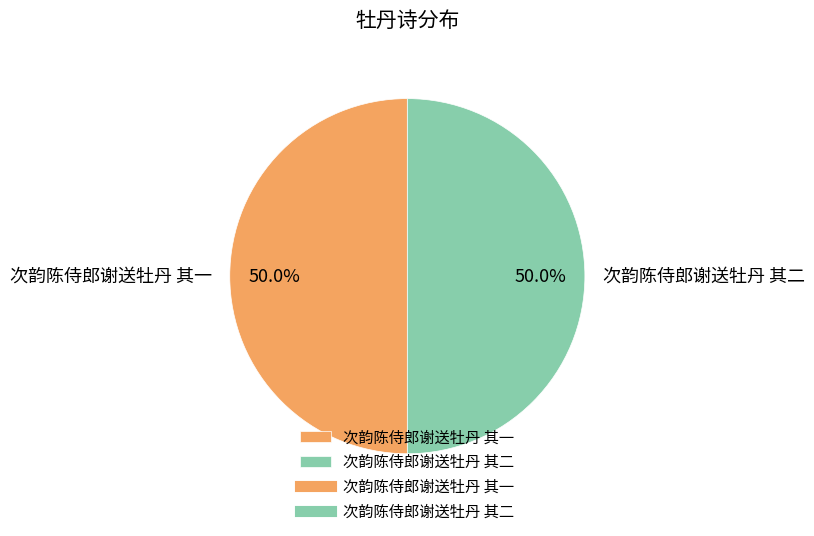

What percentage is NOT represented by 次韵陈侍郎谢送牡丹 其一?

50.0%